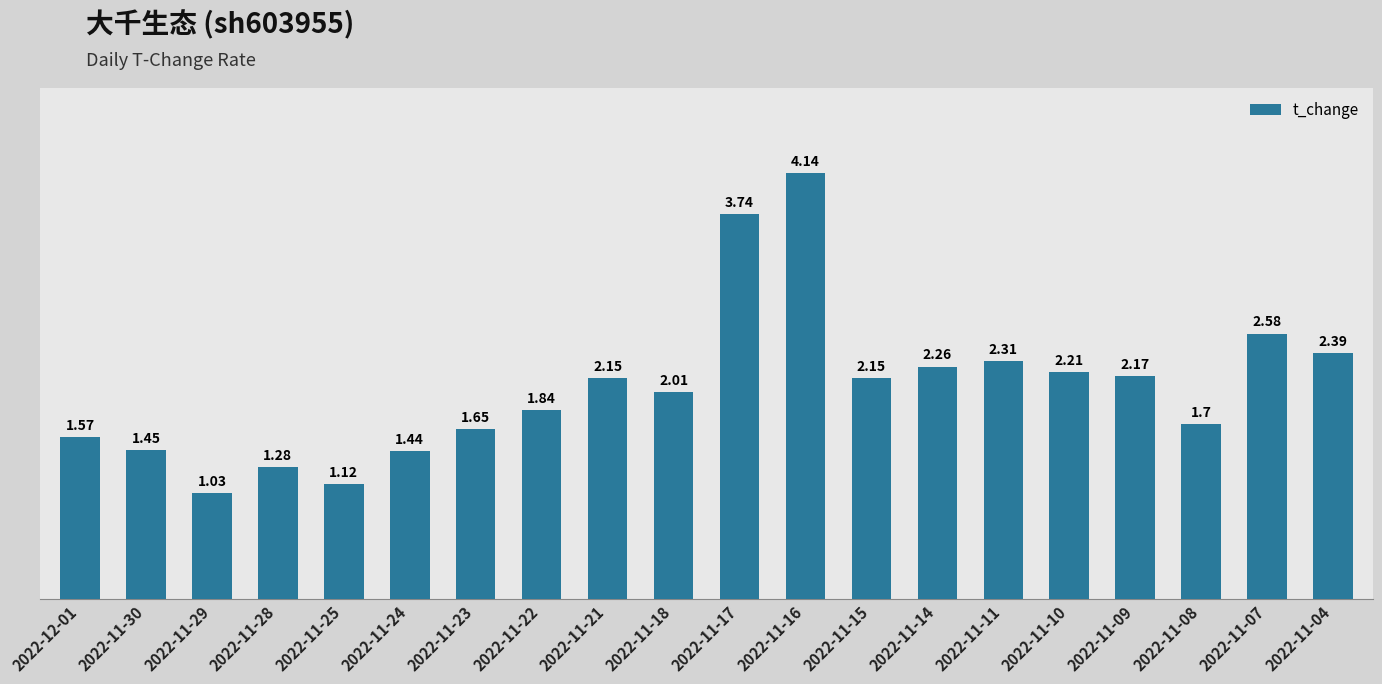

What is the difference between the maximum and second lowest values?

3.0